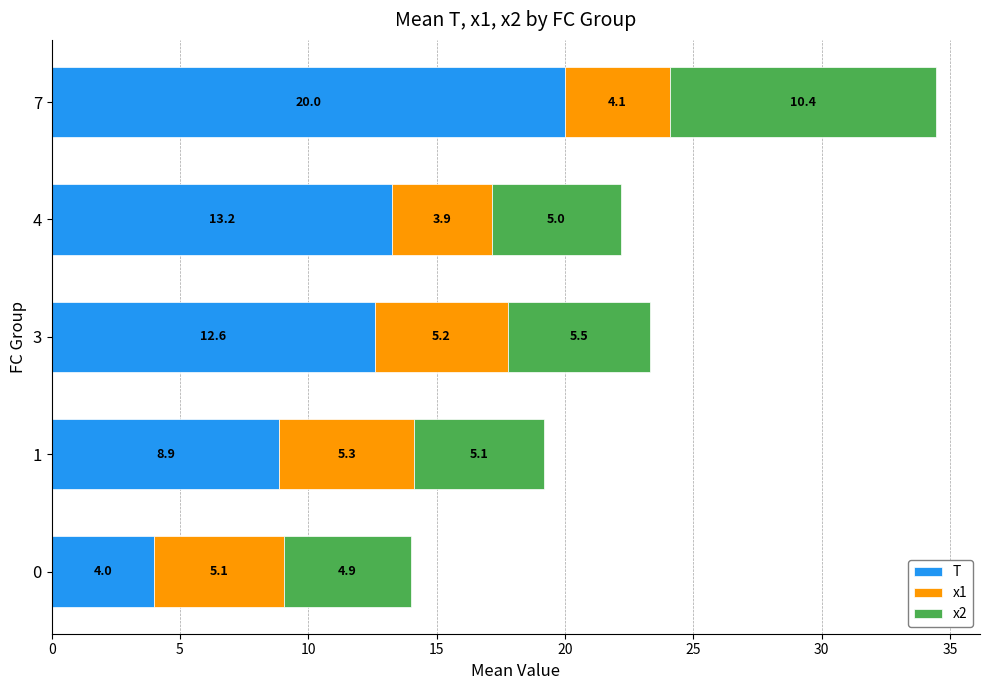

List the labels in order of T value, largest first.

7, 4, 3, 1, 0